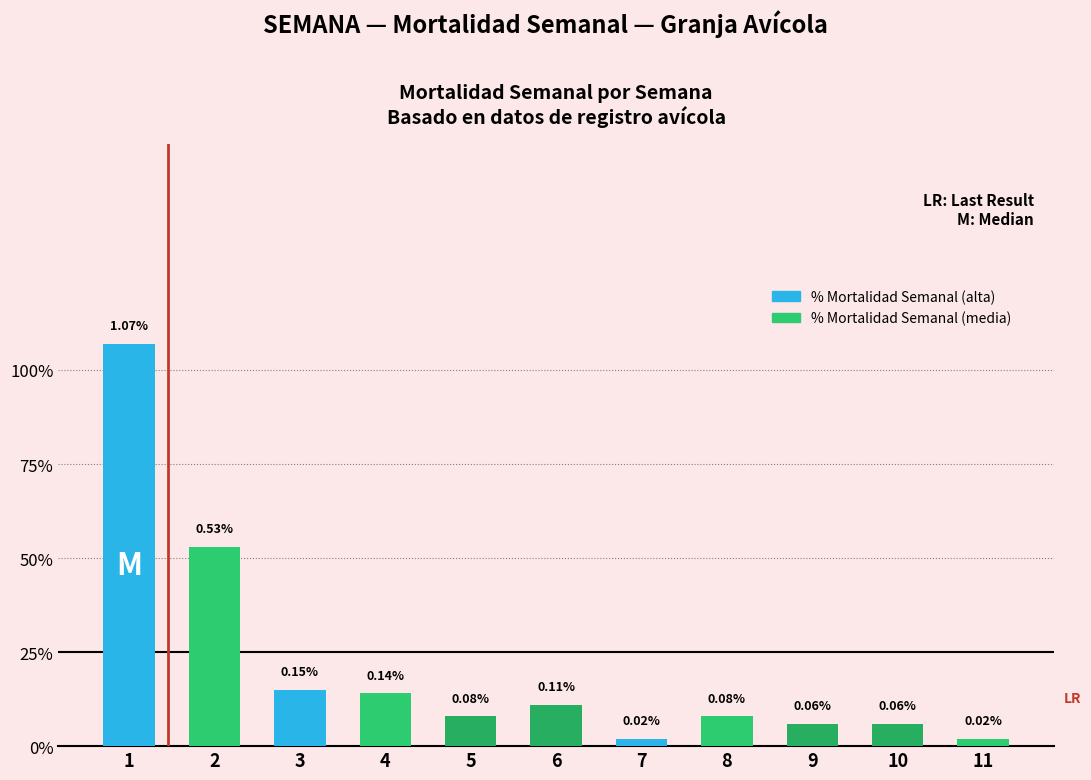

Does the chart contain any negative values?

No